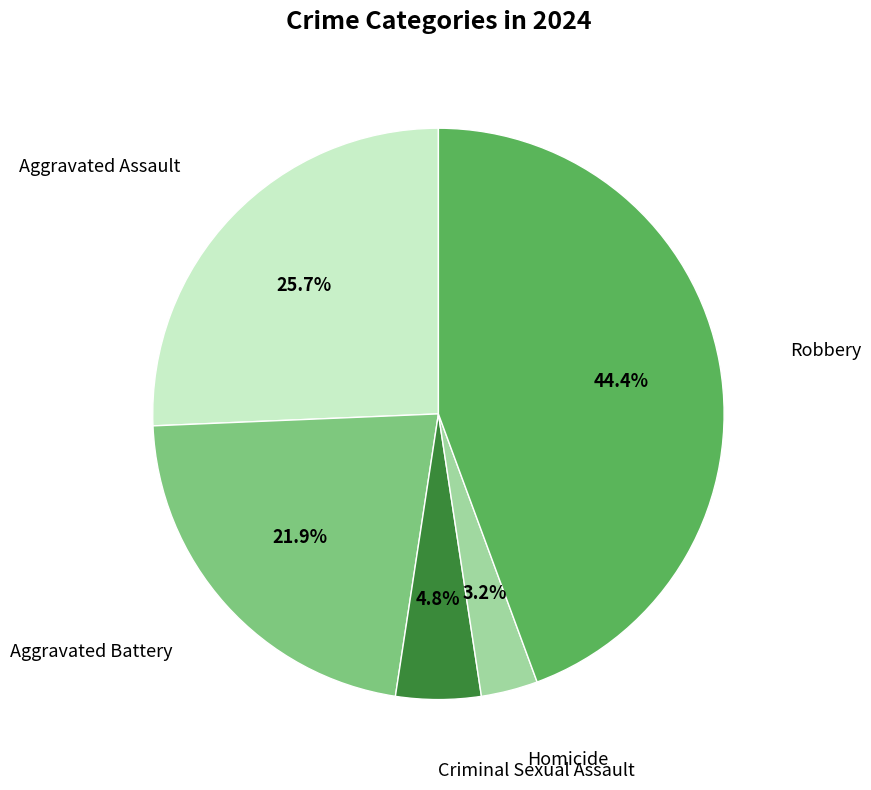

Does any single category account for the majority?

No